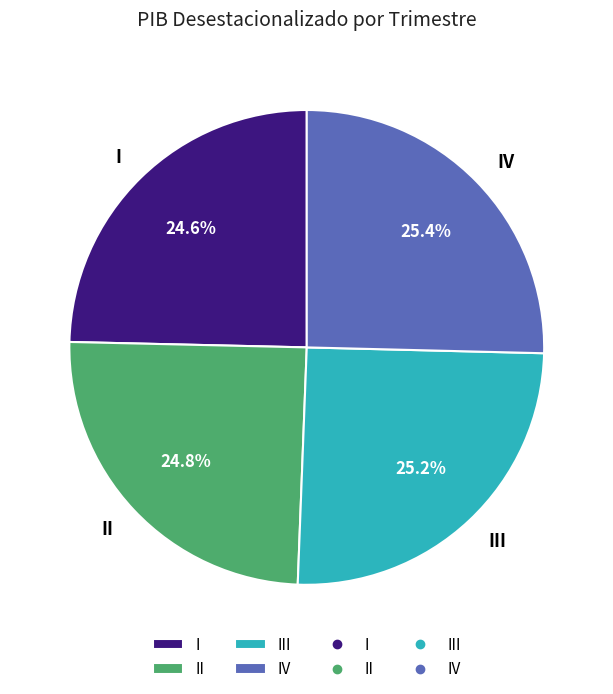

Approximately how many times larger is the value at II compared to IV?

1.0